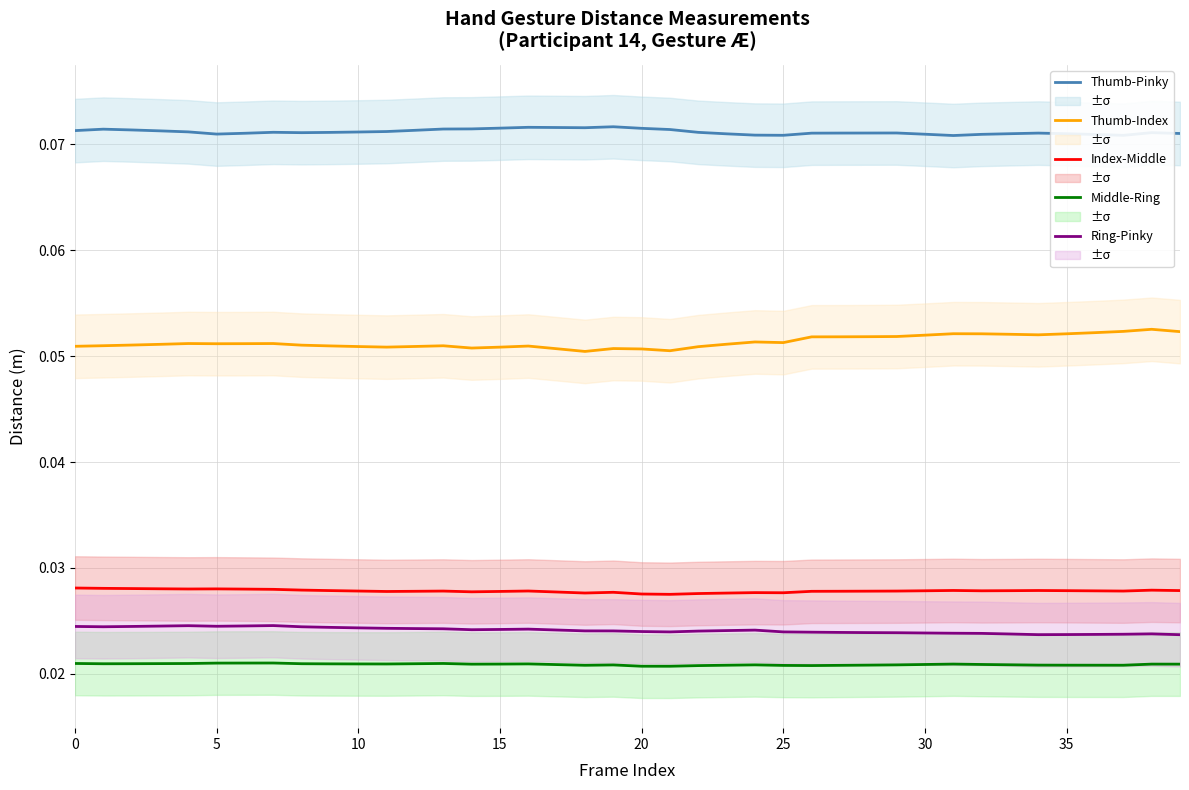

What are all the series names shown in the legend?

Thumb-Pinky, Thumb-Index, Index-Middle, Middle-Ring, Ring-Pinky